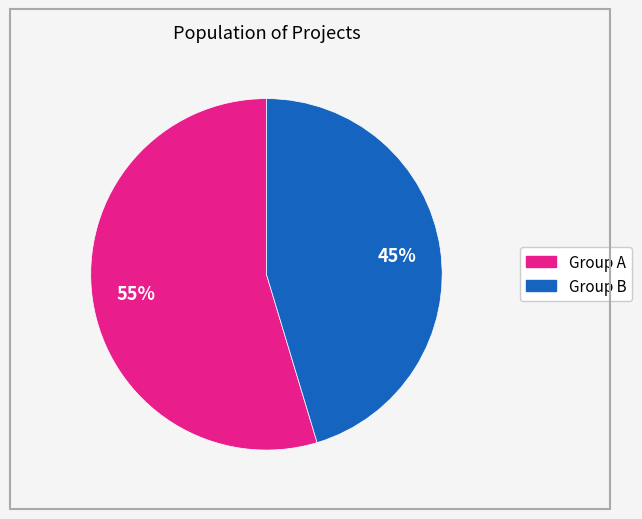

To the nearest percent, what is the average slice percentage?

50%